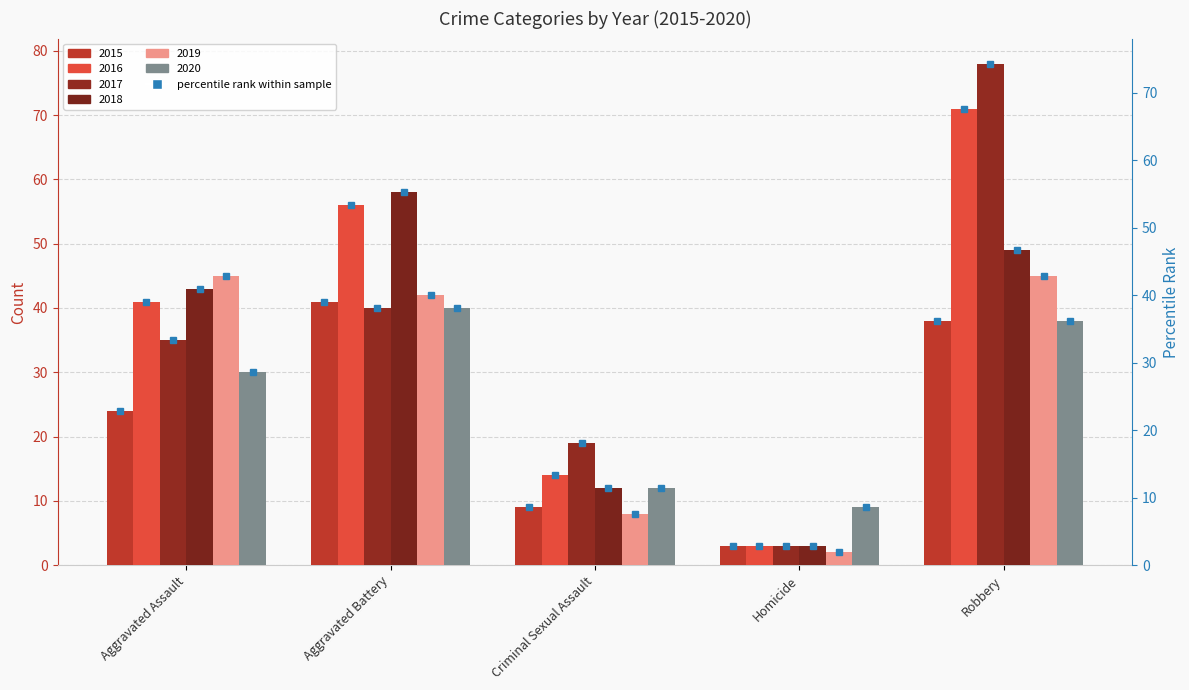

Is the value of 2019 at Robbery greater than the value of 2017 at Aggravated Battery?

Yes